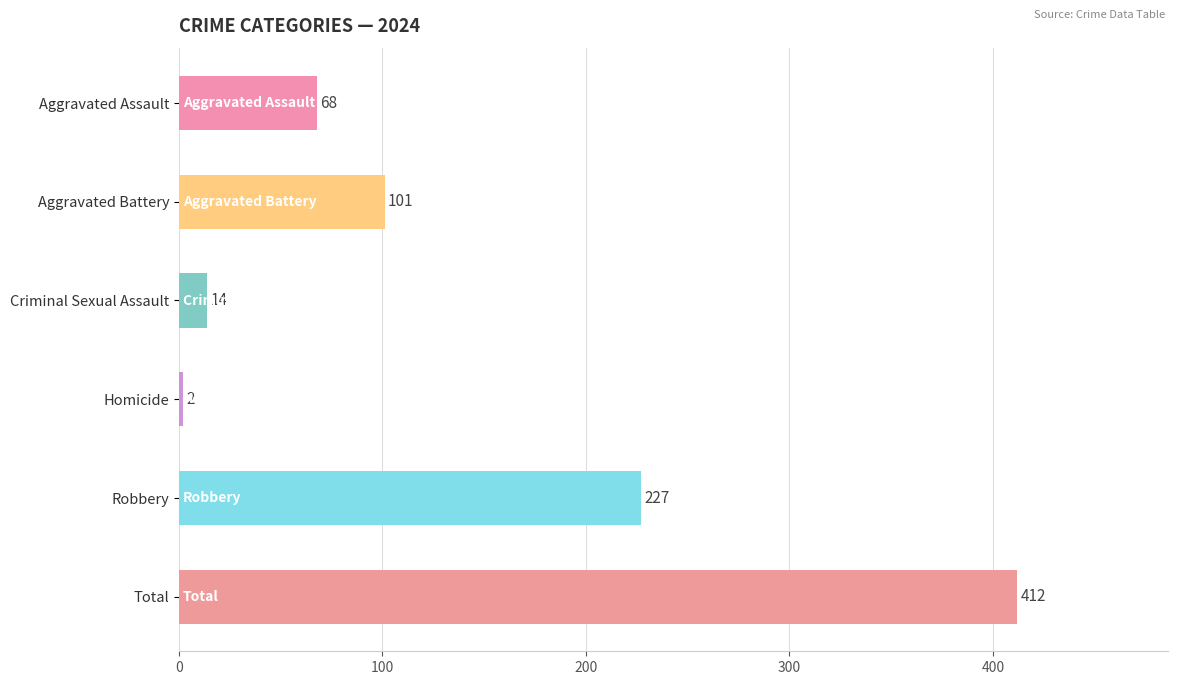

Does the chart contain any negative values?

No